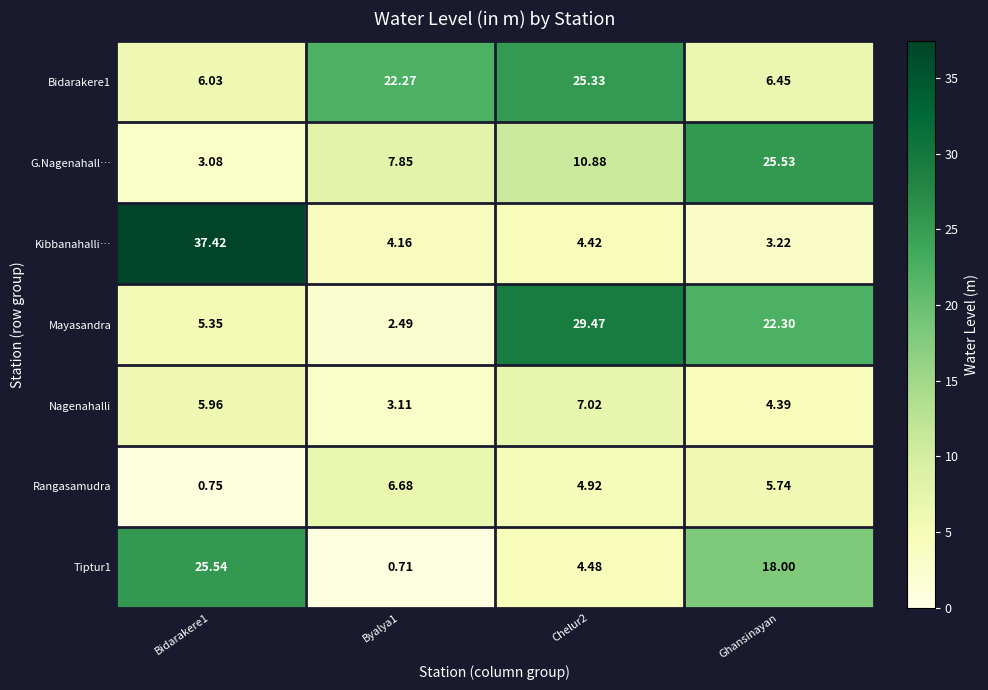

Which series has the widest spread of values?

Kibbanahalli…